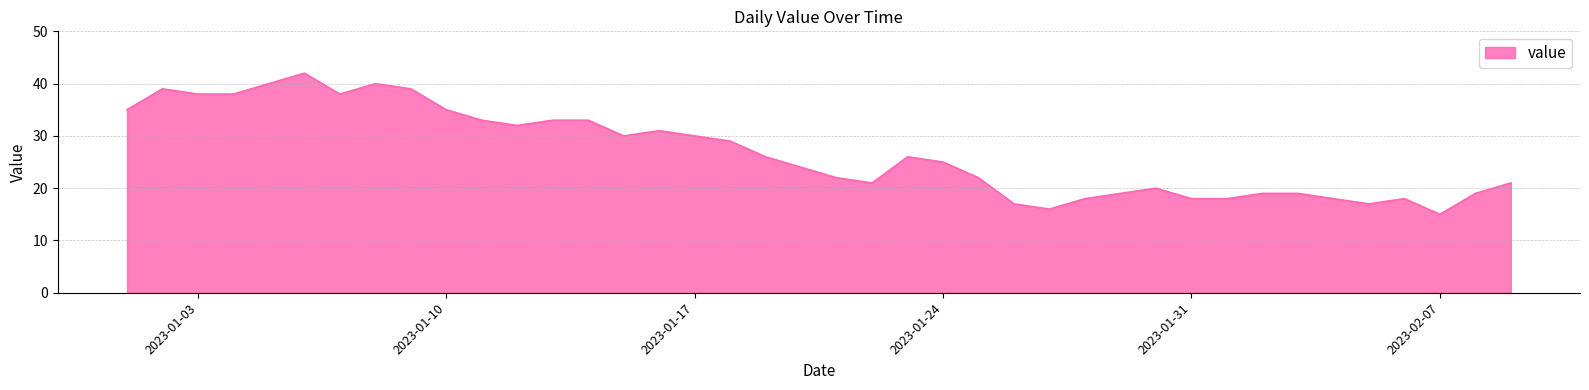

What is the difference between the maximum and minimum values?

27